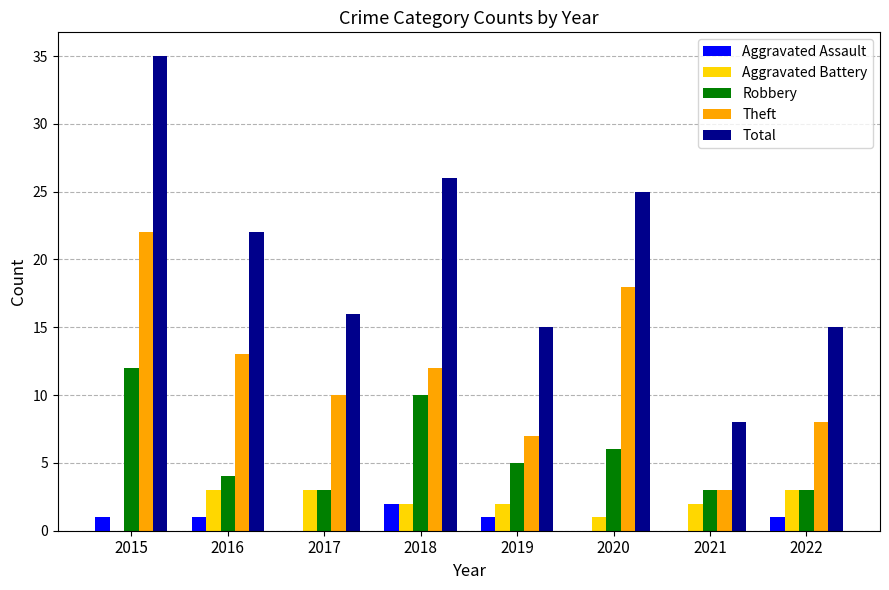

Is it true that Theft equals 6 at 2018?

False